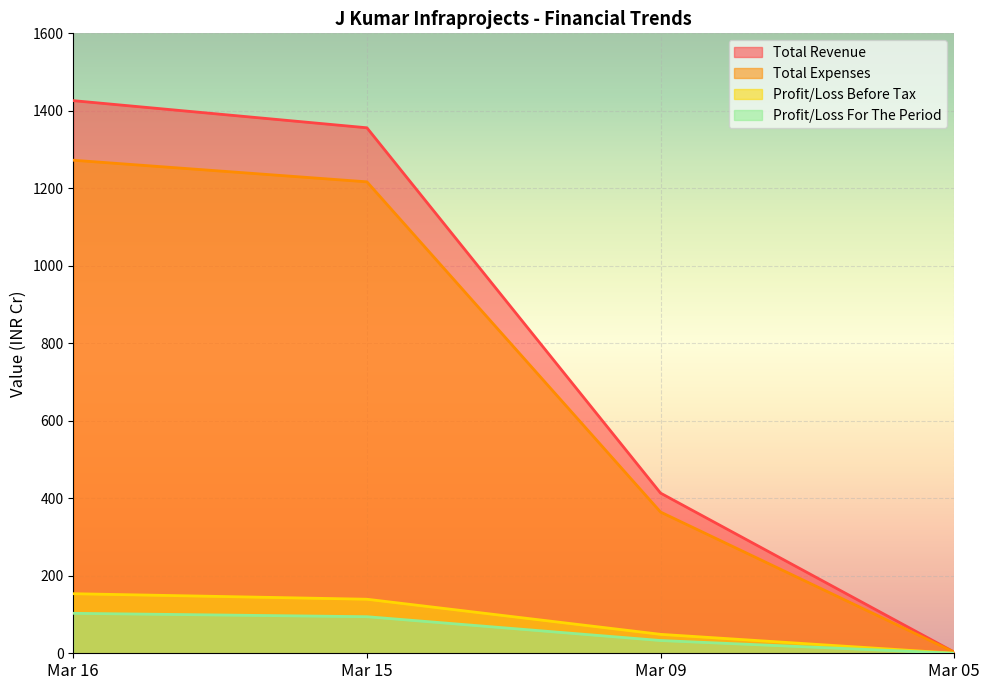

Which category has the highest value in the Profit/Loss Before Tax series?

Mar 16